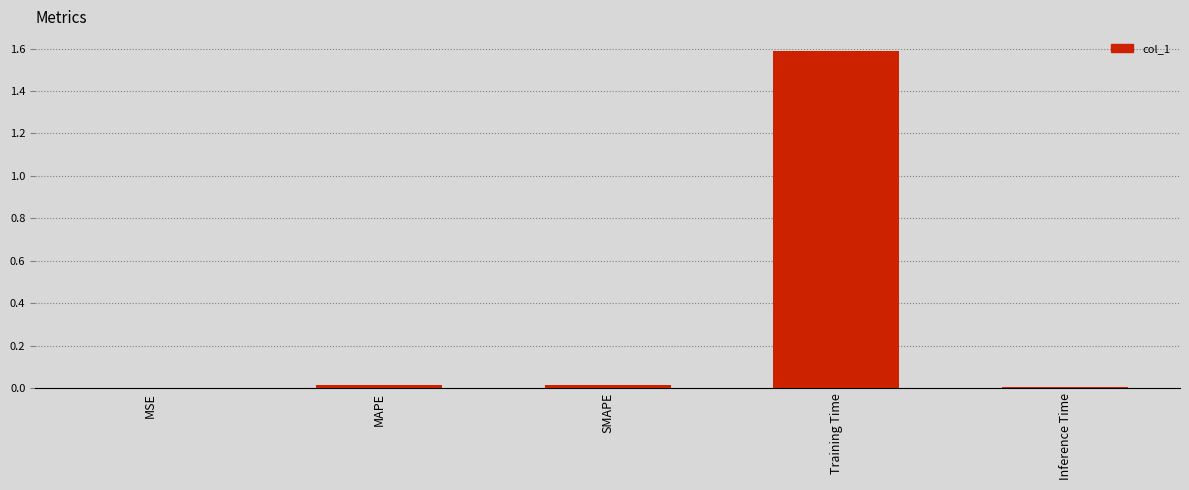

Is it true that the value at MAPE is 0.0?

True